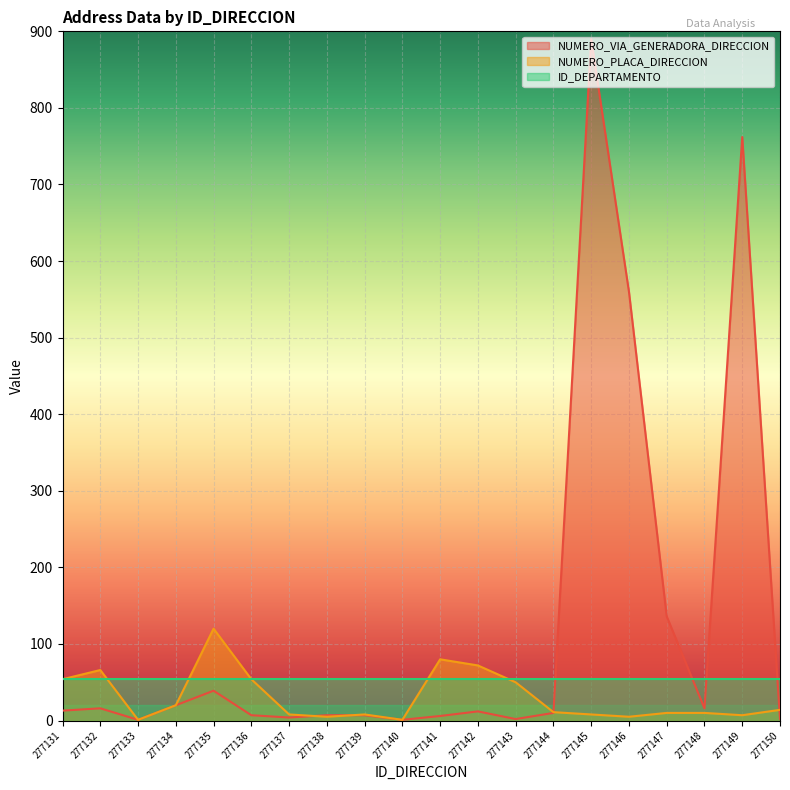

True or false: NUMERO_PLACA_DIRECCION has a value of 2 at 277139.

False